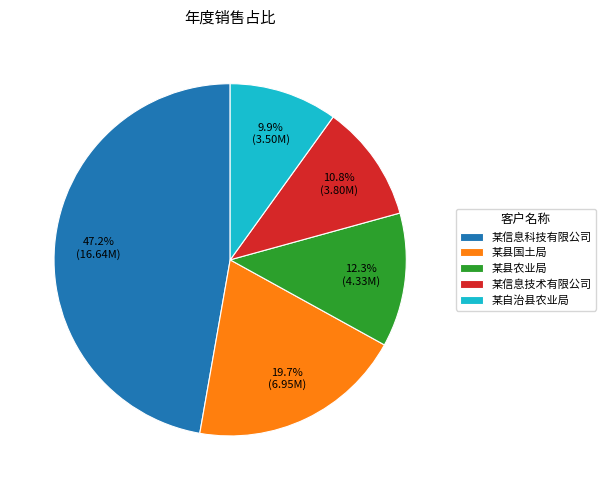

Which category has the smallest portion of the pie?

某自治县农业局